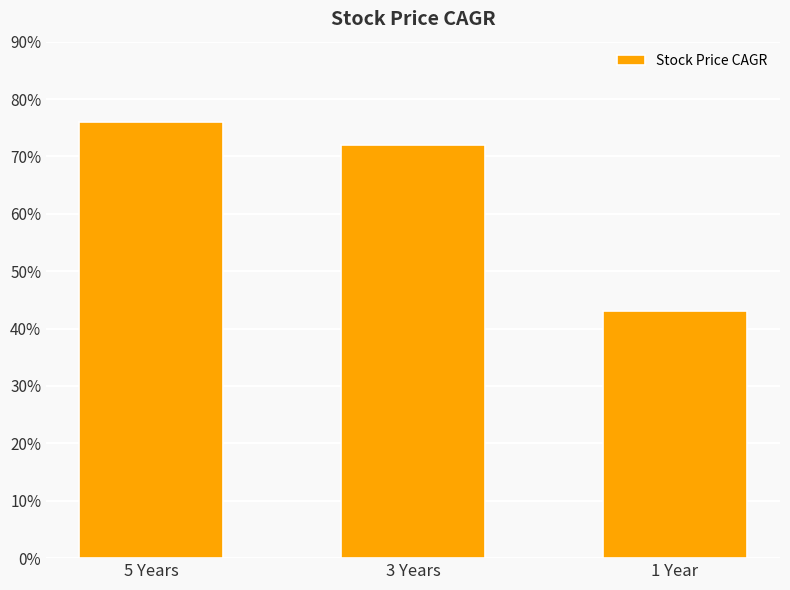

What is the difference between the second highest and minimum values?

29